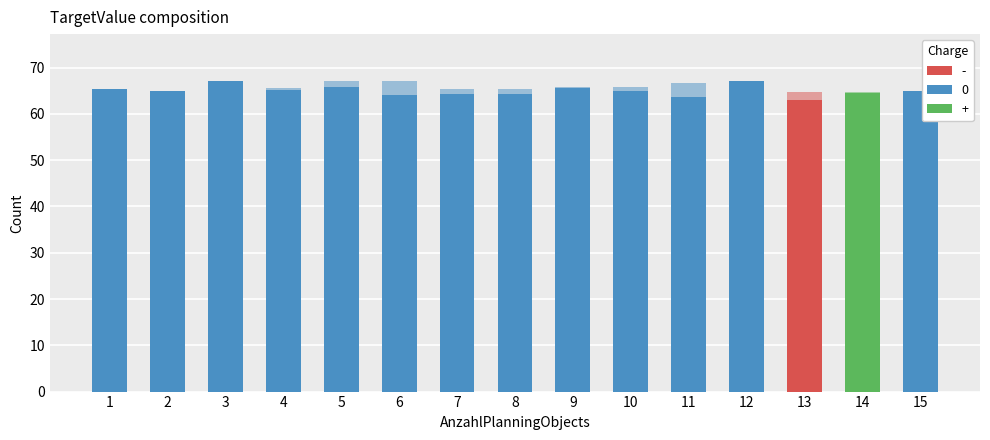

What is the change in value from 6 to 8?

+0.2